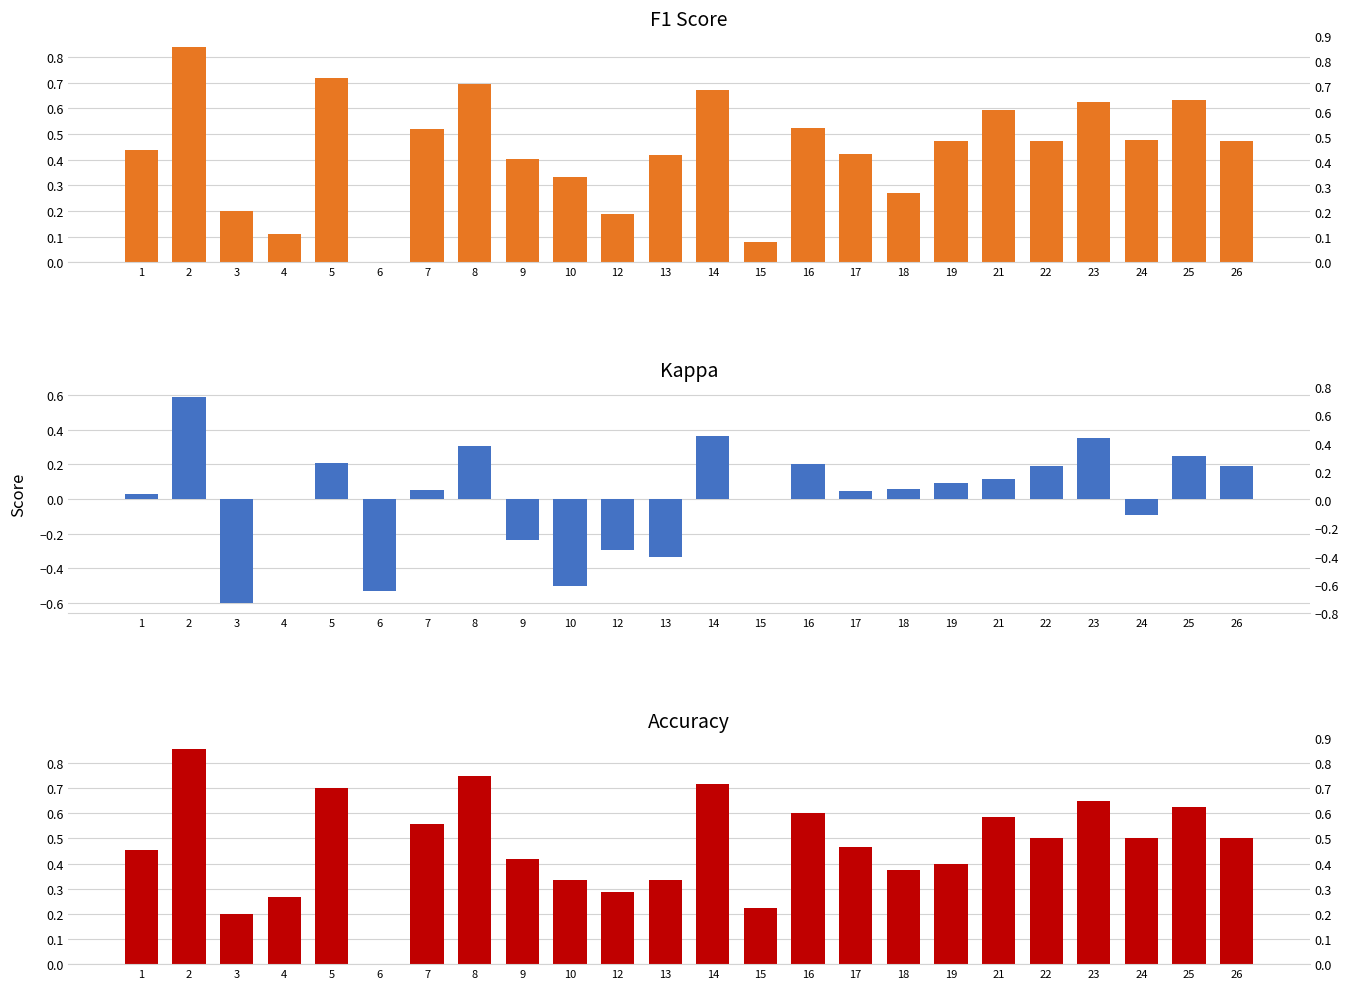

Count the number of data series in this chart.

3